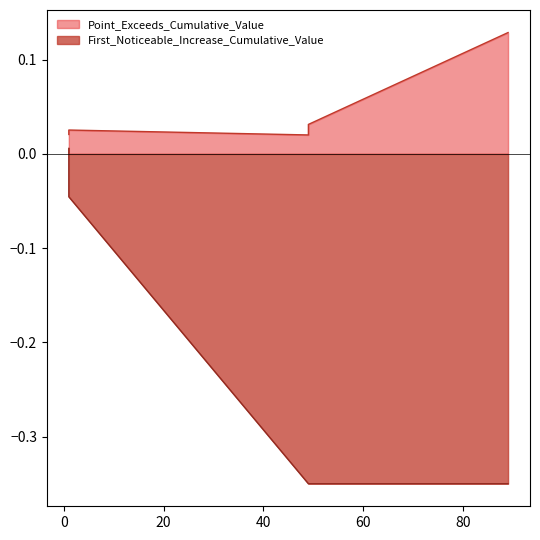

True or false: First_Noticeable_Increase_Cumulative_Value has a value of 0.2 at 89.

False